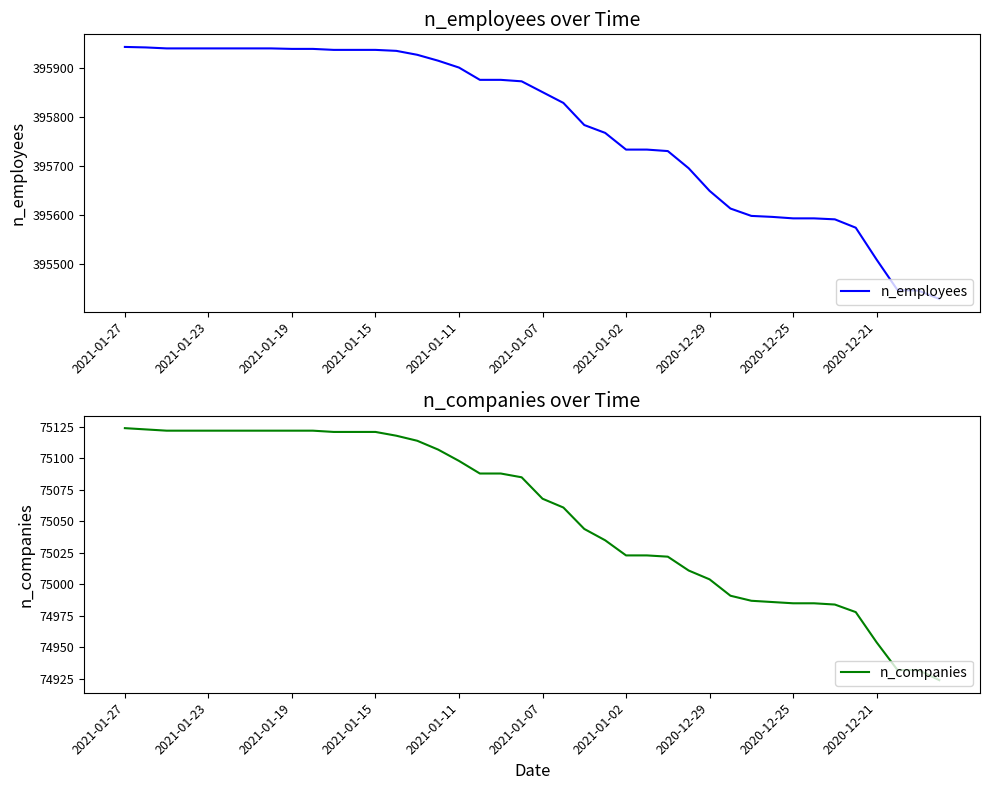

What is the label of the 27th point from the left?

26